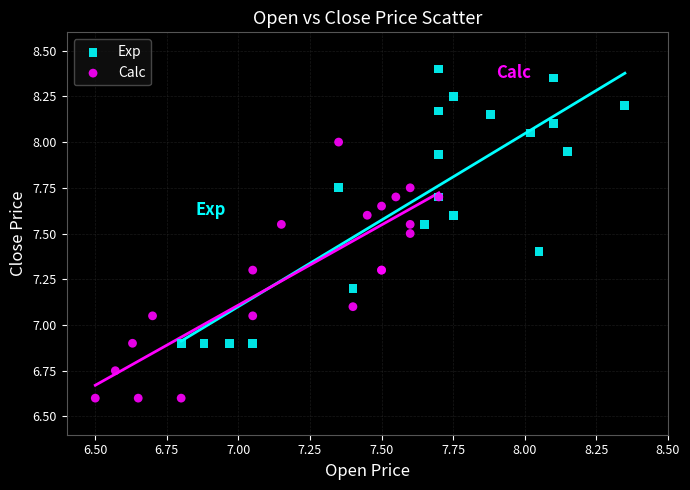

Which series contains the highest Y value?

Exp